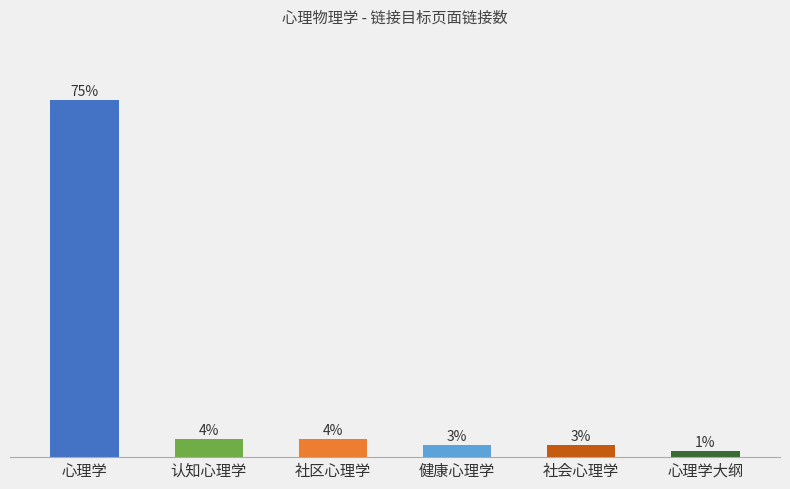

Approximately how many times larger is the value at 心理学大纲 compared to 健康心理学?

0.5